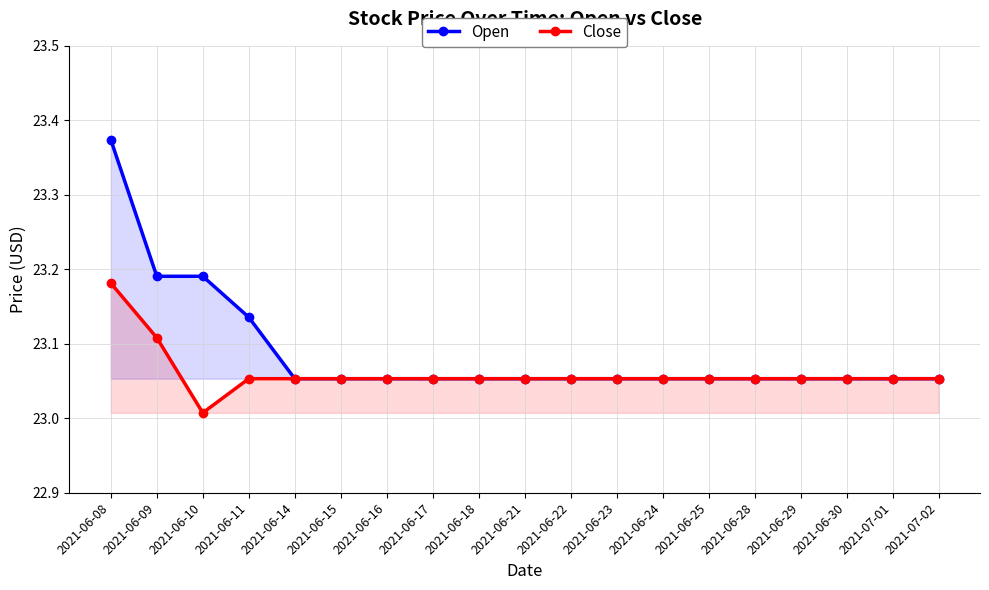

Reading right to left, what are all the values shown in this chart?

Open: 2021-07-02=23.1	2021-07-01=23.1	2021-06-30=23.1	2021-06-29=23.1	2021-06-28=23.1	2021-06-25=23.1	2021-06-24=23.1	2021-06-23=23.1	2021-06-22=23.1	2021-06-21=23.1	2021-06-18=23.1	2021-06-17=23.1	2021-06-16=23.1	2021-06-15=23.1	2021-06-14=23.1	2021-06-11=23.1	2021-06-10=23.2	2021-06-09=23.2	2021-06-08=23.4
Close: 2021-07-02=23.1	2021-07-01=23.1	2021-06-30=23.1	2021-06-29=23.1	2021-06-28=23.1	2021-06-25=23.1	2021-06-24=23.1	2021-06-23=23.1	2021-06-22=23.1	2021-06-21=23.1	2021-06-18=23.1	2021-06-17=23.1	2021-06-16=23.1	2021-06-15=23.1	2021-06-14=23.1	2021-06-11=23.1	2021-06-10=23.0	2021-06-09=23.1	2021-06-08=23.2